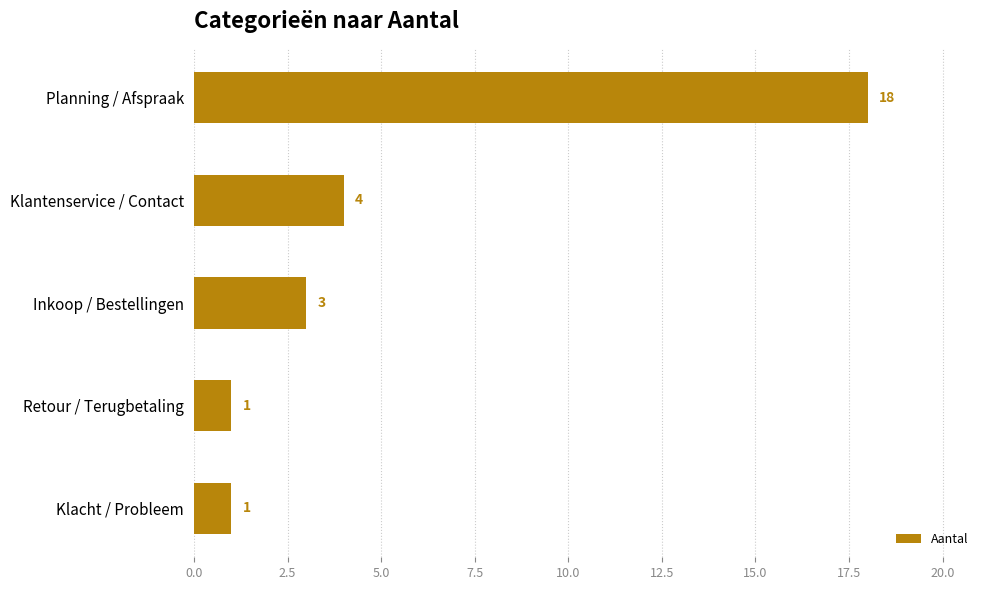

Where is the data nearest to the value 9?

Klantenservice / Contact